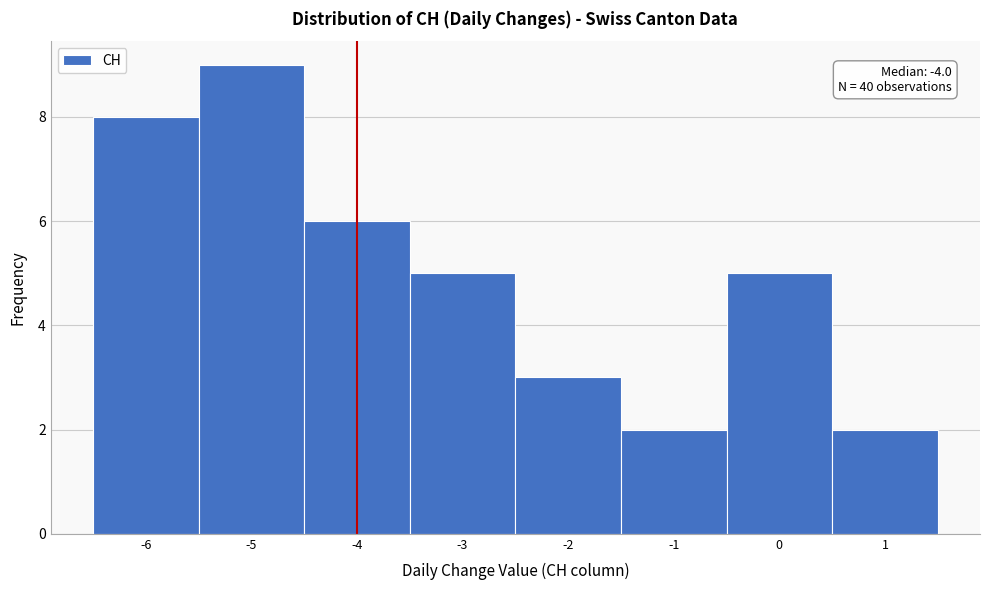

Over which range of the x-axis is the bar tallest?

-5.5 to -4.5